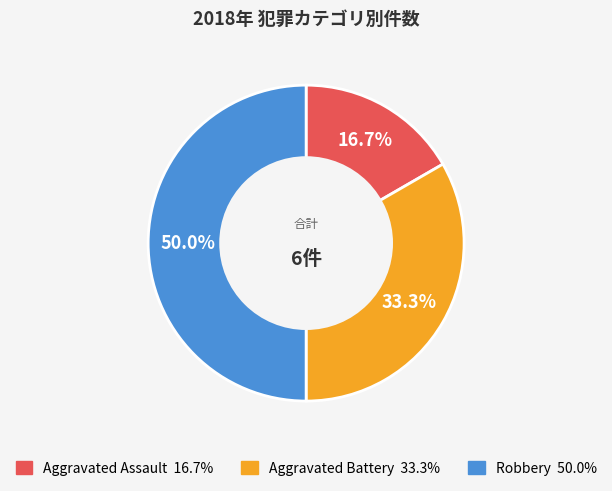

Between Aggravated Battery and Aggravated Assault, which is larger?

Aggravated Battery